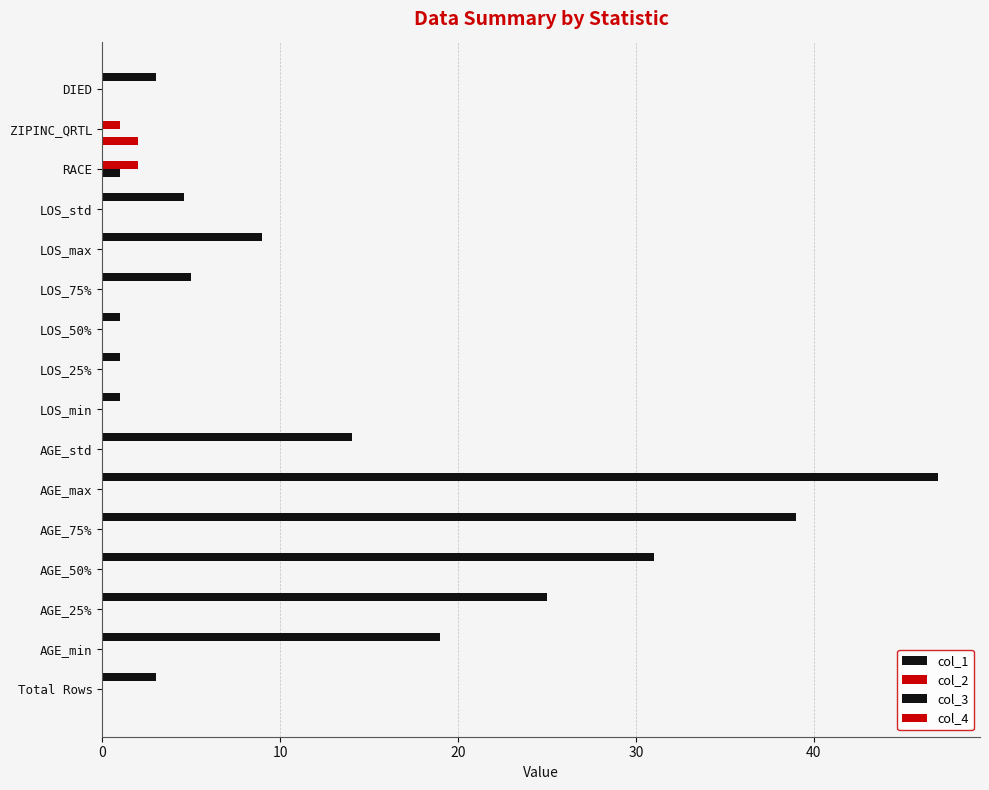

Reading left to right, list all the values displayed in this chart.

col_1: 3.0	19.0	25.0	31.0	39.0	47.0	14.1	1.0	1.0	1.0	5.0	9.0	4.6	0.0	0.0	3.0
col_2: 0.0	0.0	0.0	0.0	0.0	0.0	0.0	0.0	0.0	0.0	0.0	0.0	0.0	2.0	1.0	0.0
col_3: 0.0	0.0	0.0	0.0	0.0	0.0	0.0	0.0	0.0	0.0	0.0	0.0	0.0	1.0	0.0	0.0
col_4: 0.0	0.0	0.0	0.0	0.0	0.0	0.0	0.0	0.0	0.0	0.0	0.0	0.0	0.0	2.0	0.0